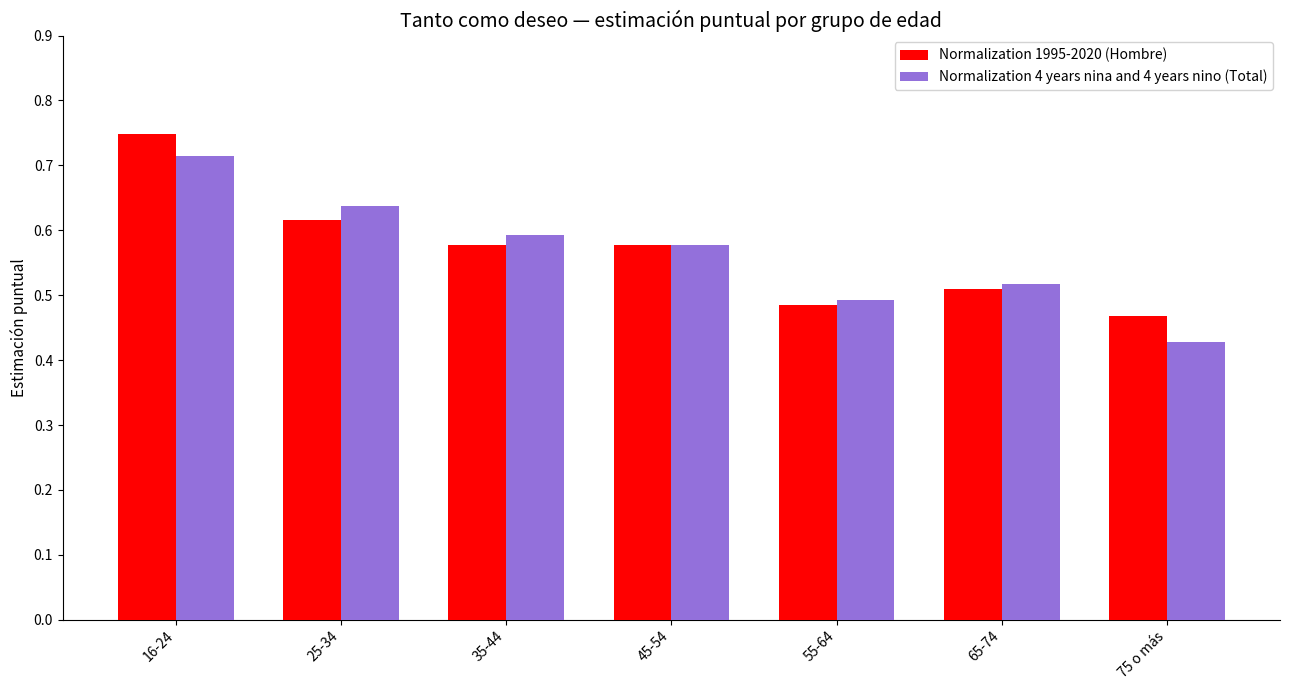

Are the bars grouped side by side (vs. stacked)?

Yes